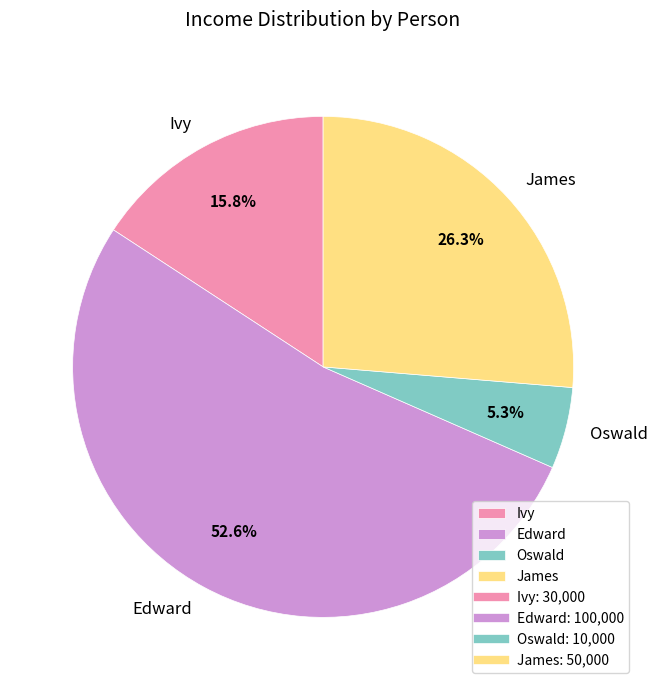

Combined, do Oswald and Ivy account for over 50%?

No